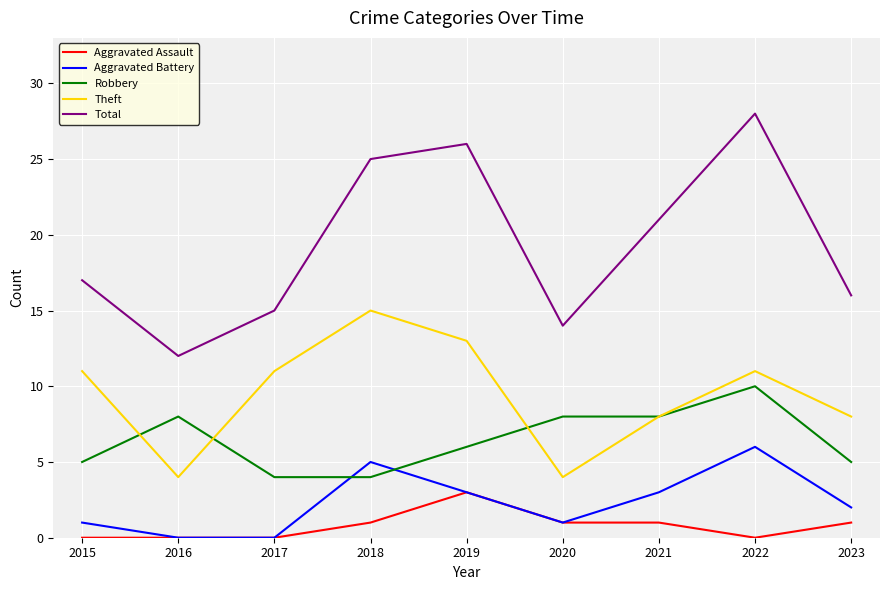

How many lines are shown in the chart?

5